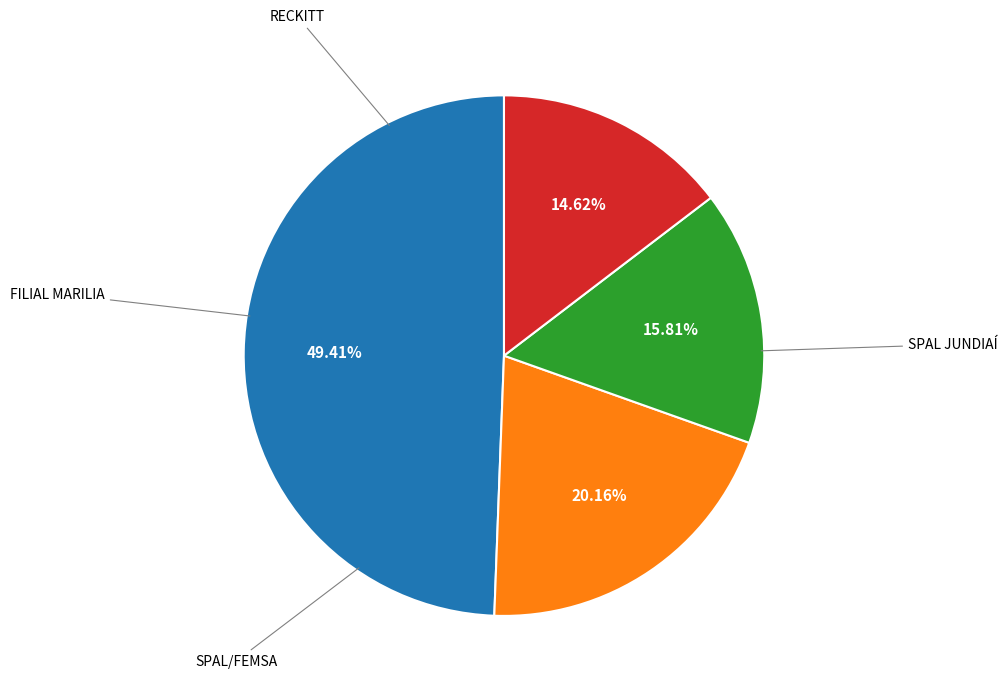

Is there a majority slice in this chart?

No